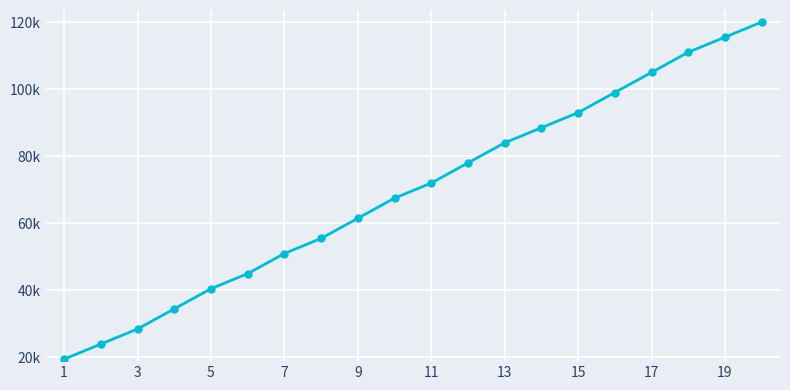

Does the chart have visible grid lines?

Yes